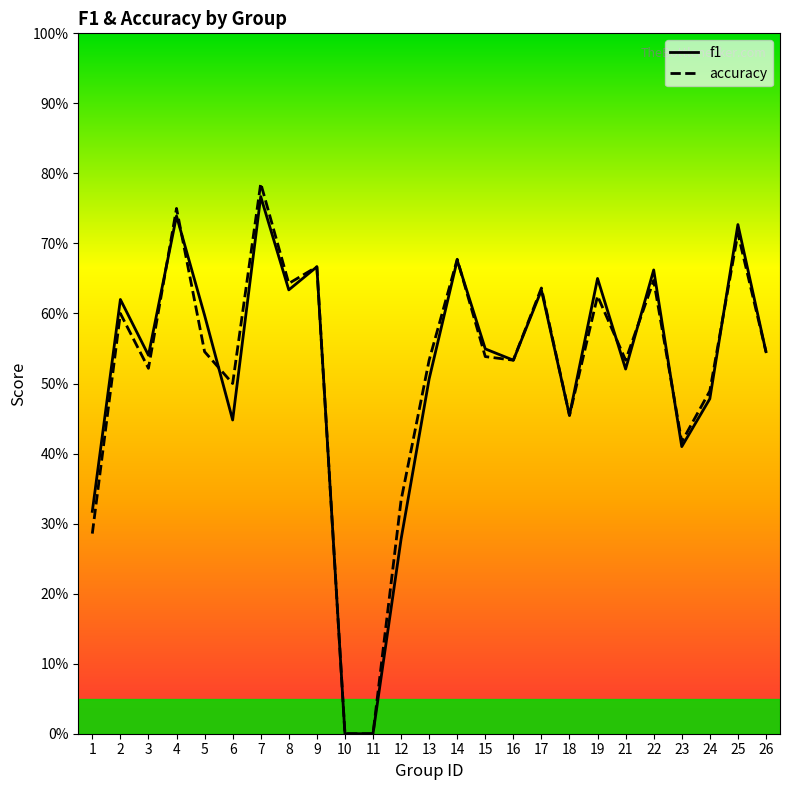

List the series in order of their peak value, highest first.

accuracy, f1